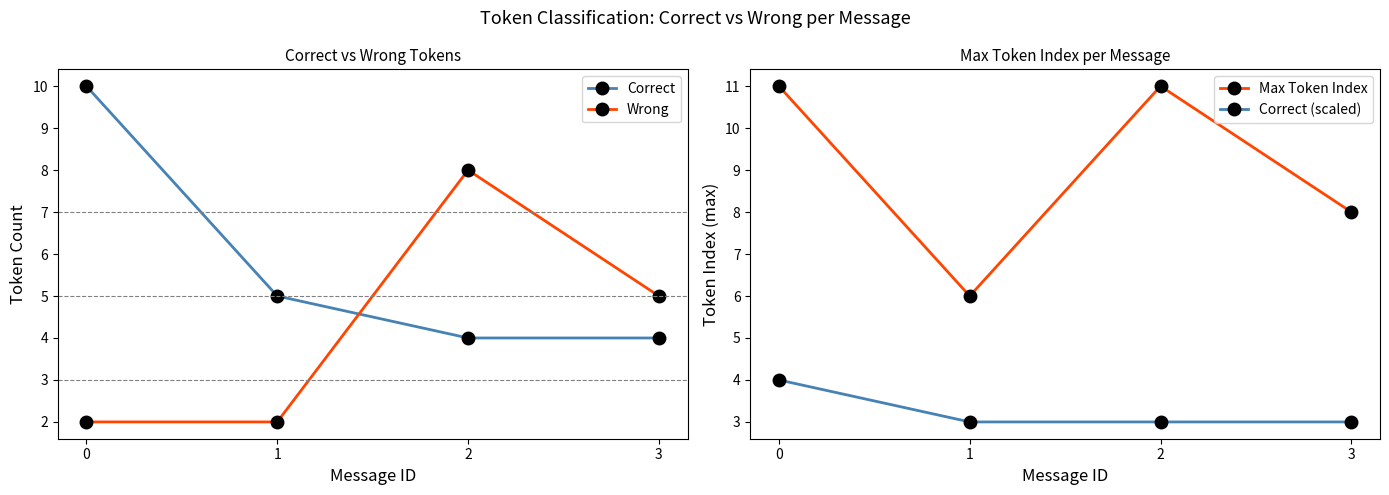

Reading left to right, transcribe all the data shown in this chart.

Correct: 10	5	4	4
Wrong: 2	2	8	5
Max Token Index: 11	6	11	8
Correct (scaled): 4	3	3	3